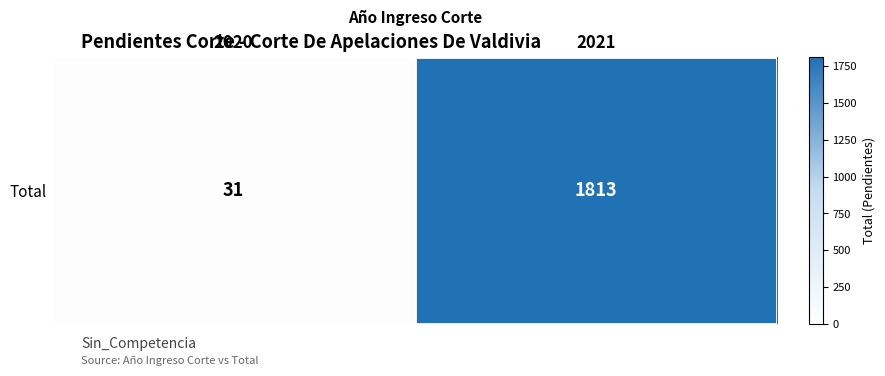

Reading left to right, extract all data points from this chart.

31	1813